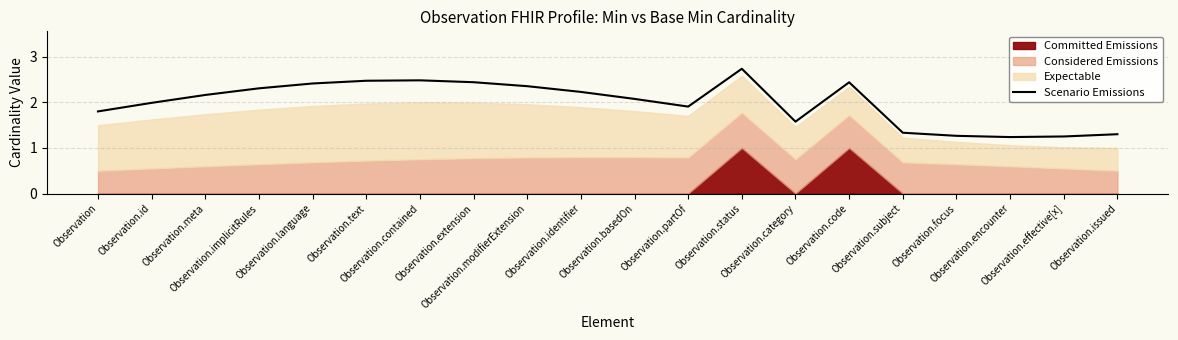

Does the chart display data point markers on the line(s)?

No